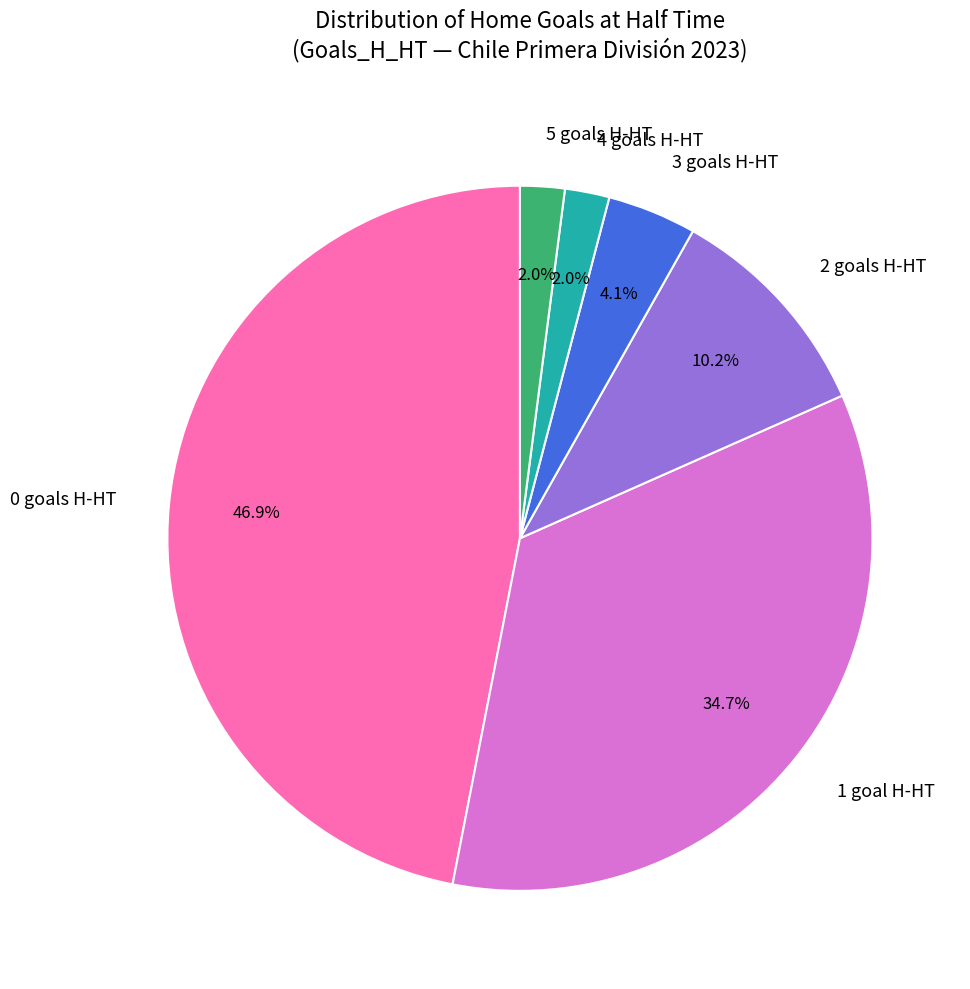

Do 4 goals H-HT and 2 goals H-HT together represent more than half of the pie?

No